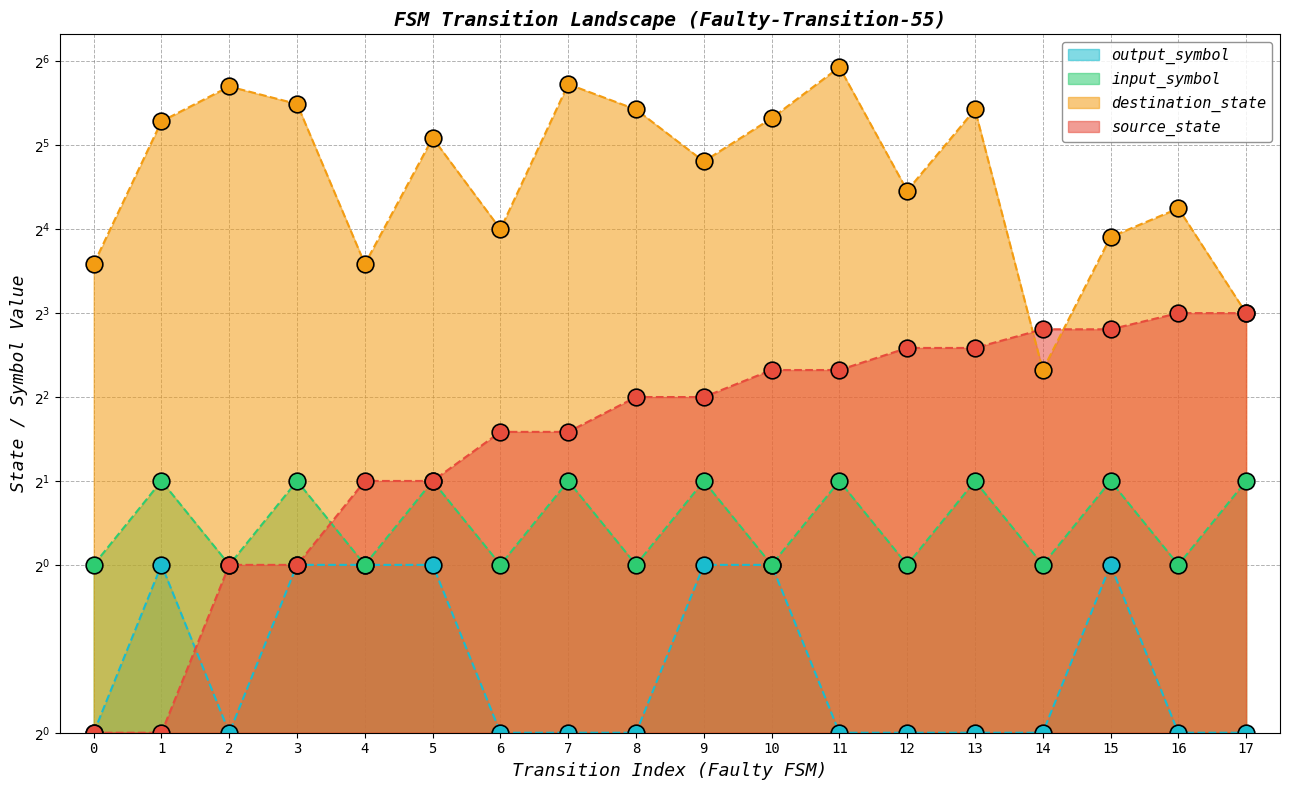

Between 17 and 0, which is larger?

17